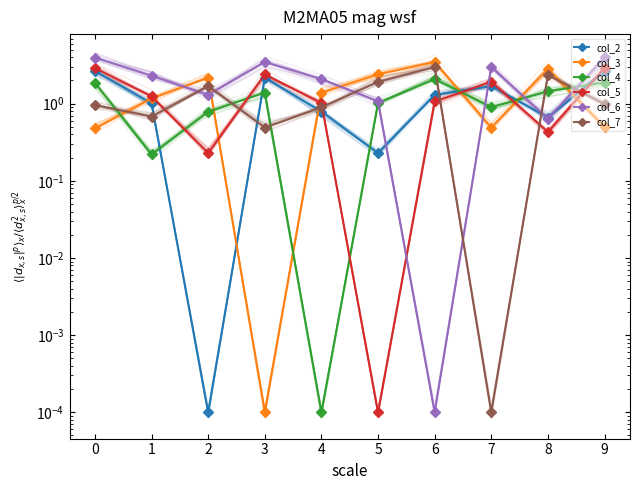

Reading left to right, extract all data points from this chart.

col_2: 2.6	1.0	0.0	2.2	0.8	0.2	1.3	1.7	0.7	2.7
col_3: 0.5	1.2	2.2	0.0	1.4	2.4	3.5	0.5	2.8	0.5
col_4: 1.9	0.2	0.8	1.4	0.0	1.0	2.1	0.9	1.4	1.9
col_5: 2.9	1.2	0.2	2.4	1.0	0.0	1.1	1.9	0.4	2.9
col_6: 4.0	2.3	1.3	3.5	2.1	1.1	0.0	3.0	0.6	4.0
col_7: 1.0	0.7	1.7	0.5	0.9	1.9	3.0	0.0	2.4	1.0